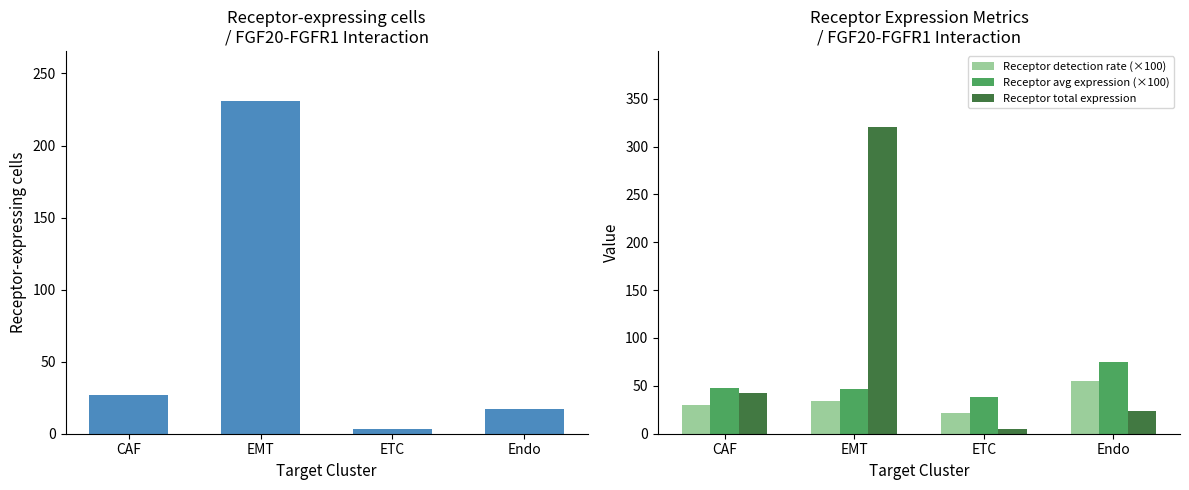

What is the total value across all series at Endo?

170.6